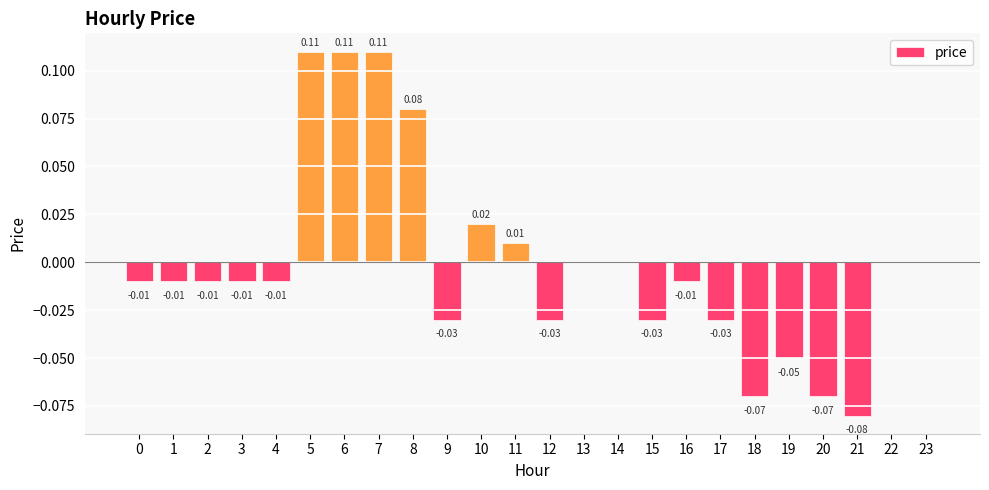

Which has a higher value, 17 or 13?

13